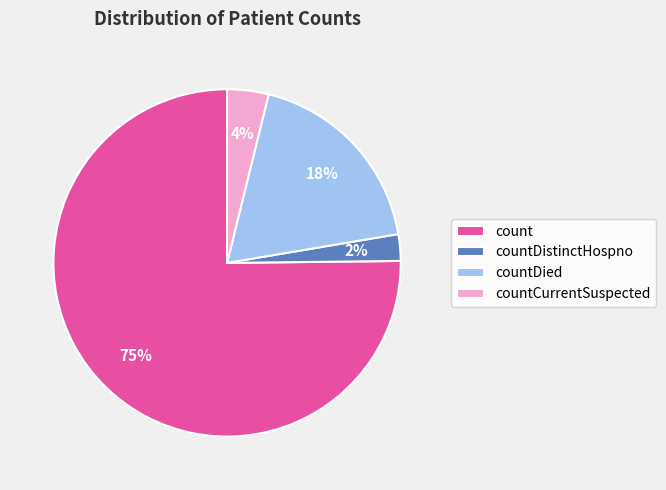

Which category accounts for the majority?

count